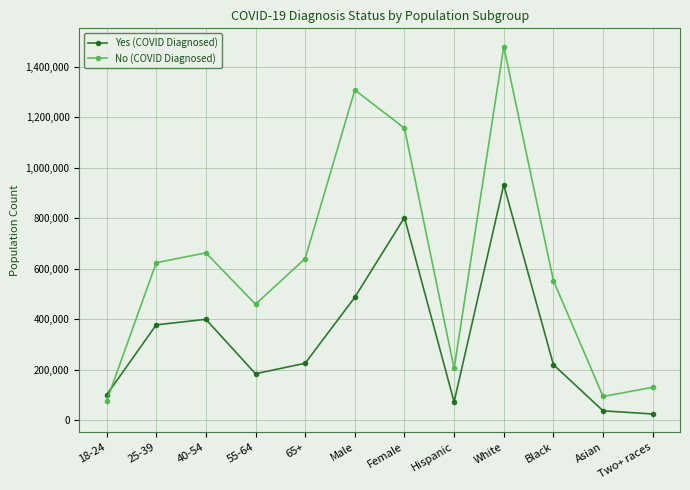

What is the value of the Yes (COVID Diagnosed) point at the 8th from the left?

73482